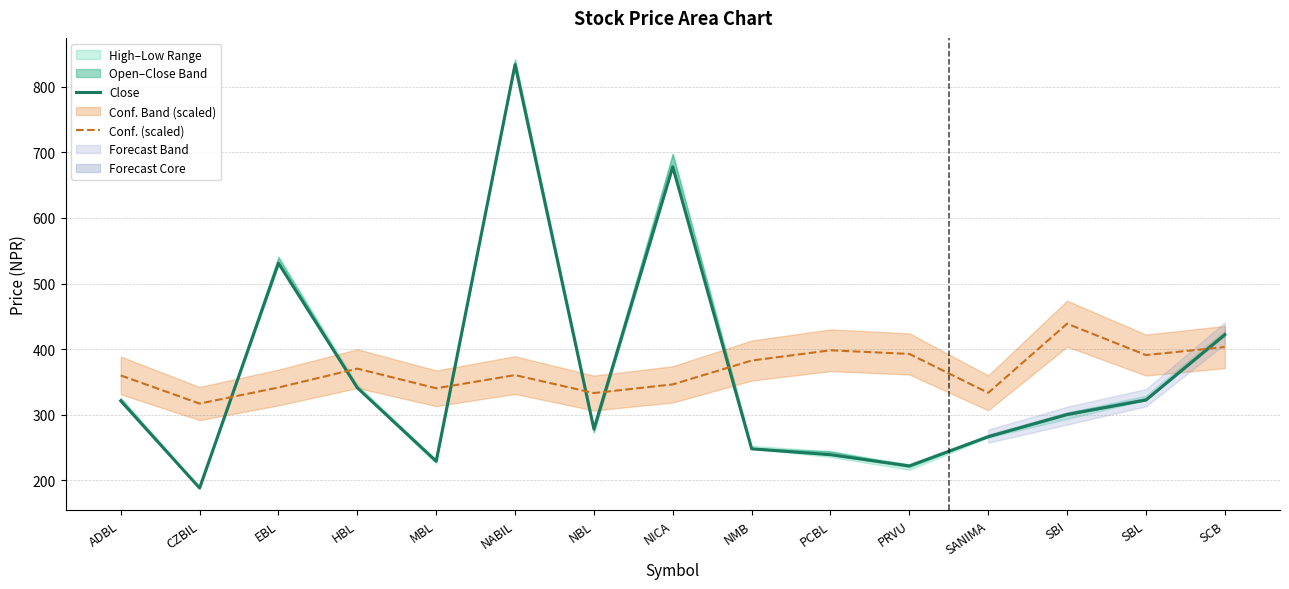

At which category is the sum across all series the highest?

NABIL